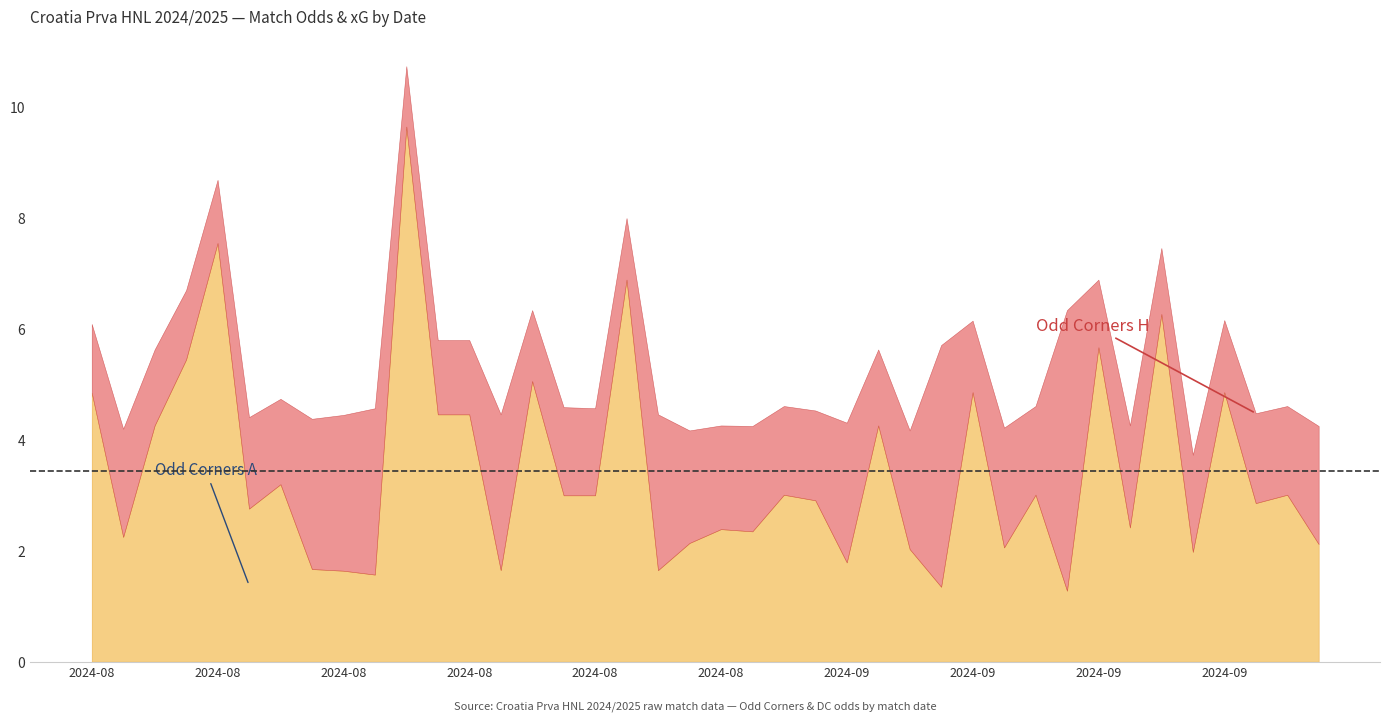

What is the total value across all series at 2024-08-04?

8.0